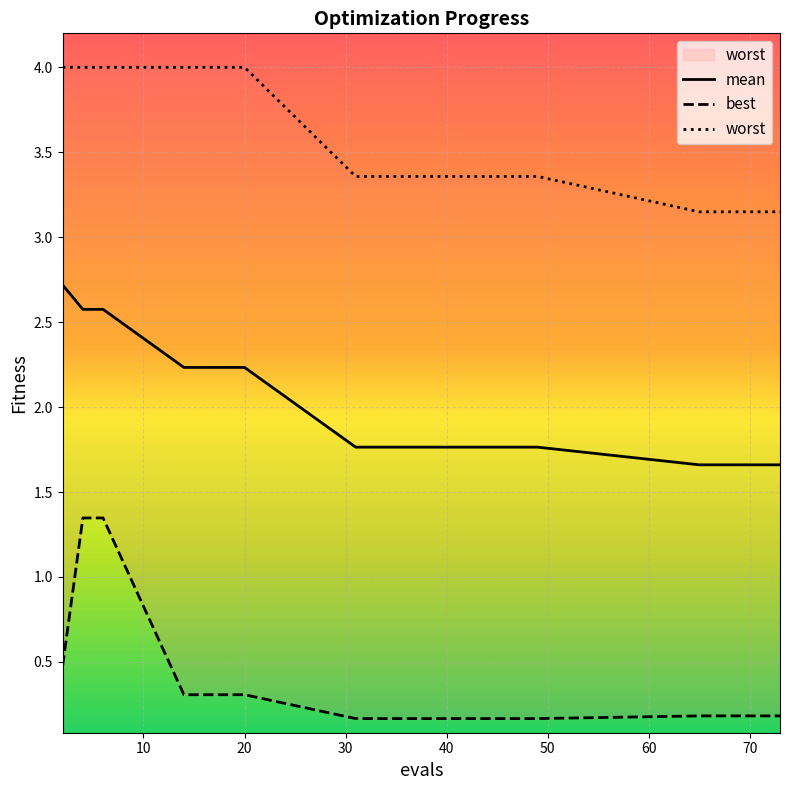

At which label is best closest to 0?

31